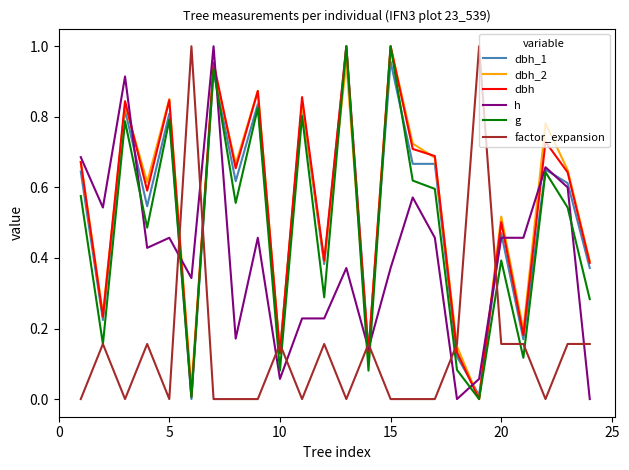

Which series ends up on top after the final intersection of factor_expansion and g?

g